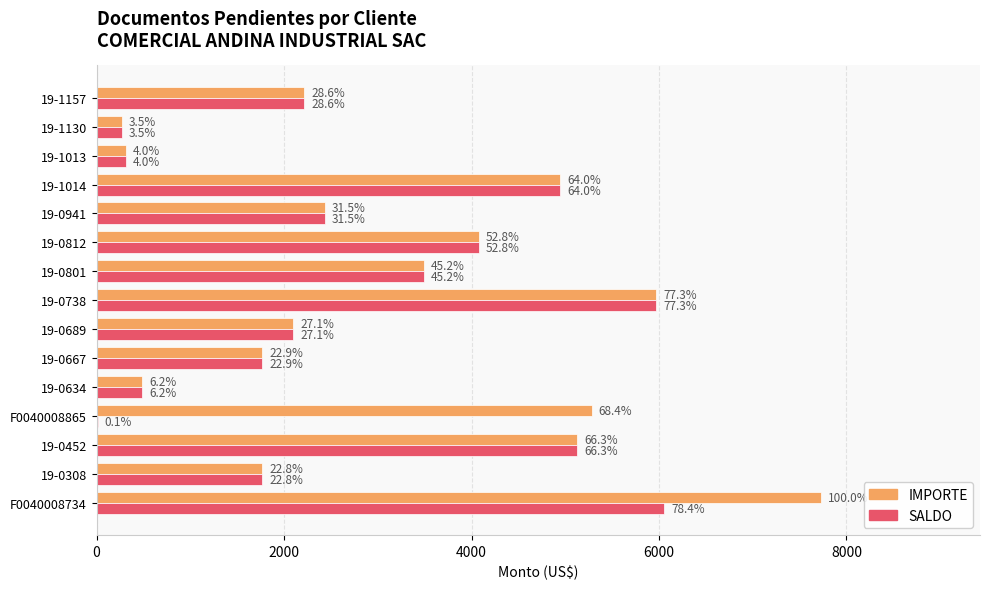

What is the difference between the maximum and second lowest values in the IMPORTE series?

7415.9